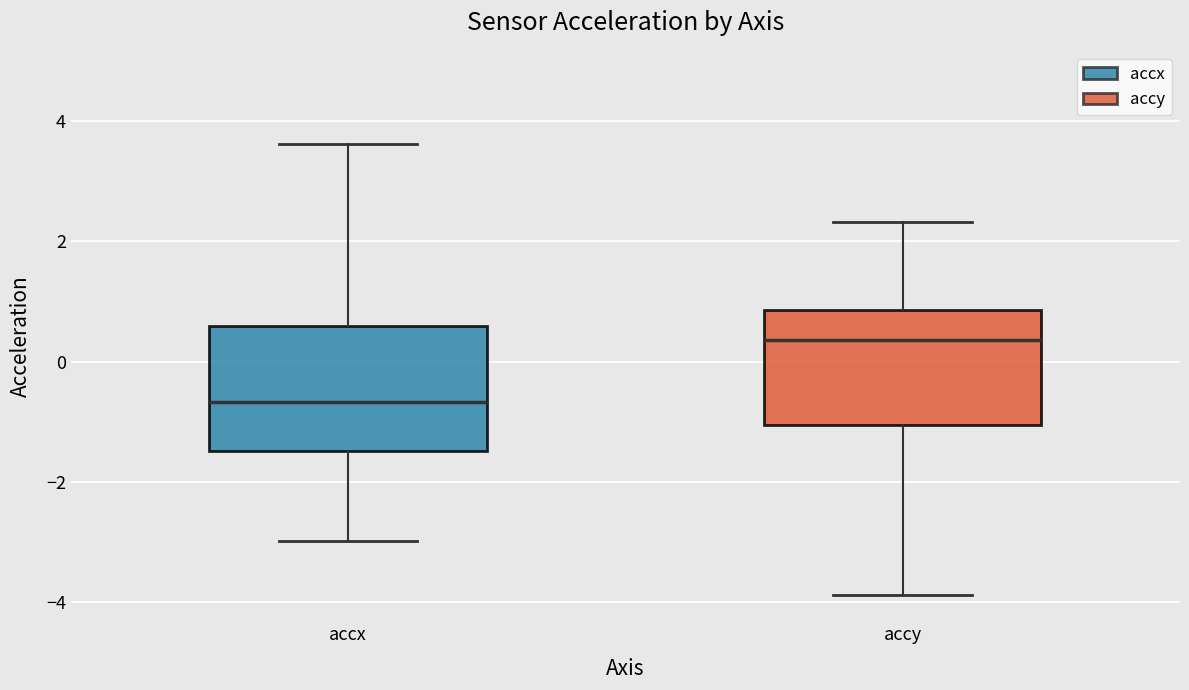

Where does the upper whisker of the box for accy end on the y-axis? The values are not printed on the chart, so give them approximately, as read against the axis.

2.4